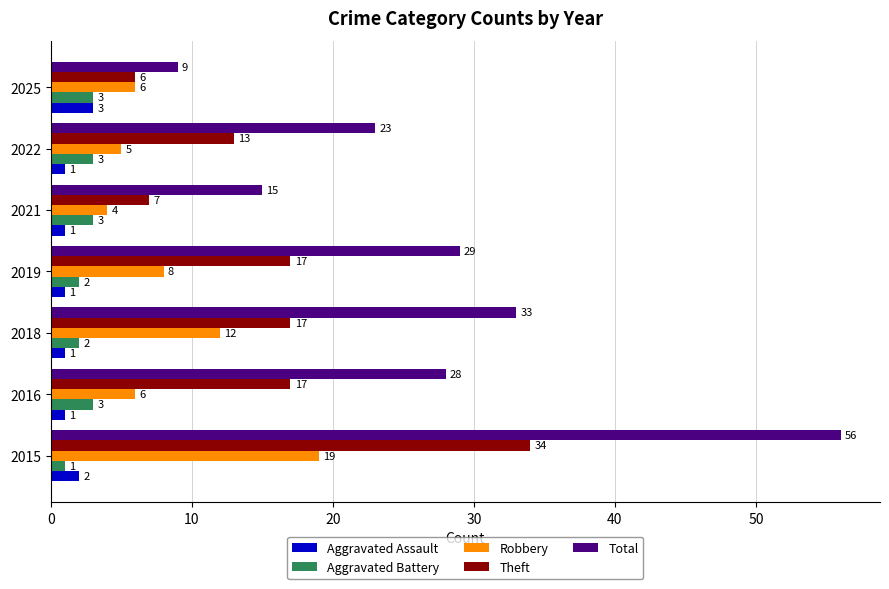

Which series has the largest total across all categories?

Total